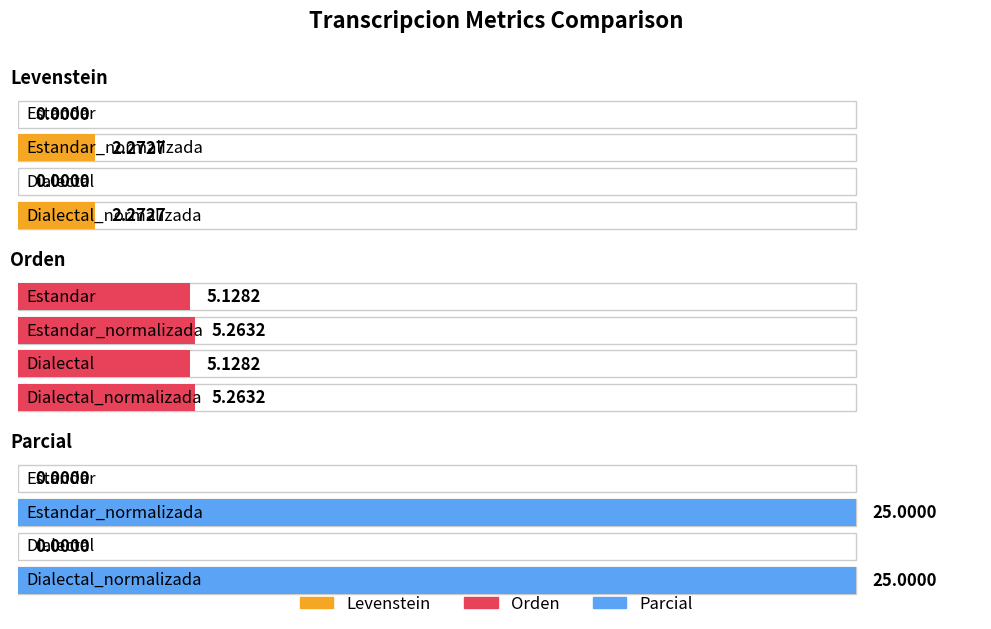

How many bars are there in each group?

3